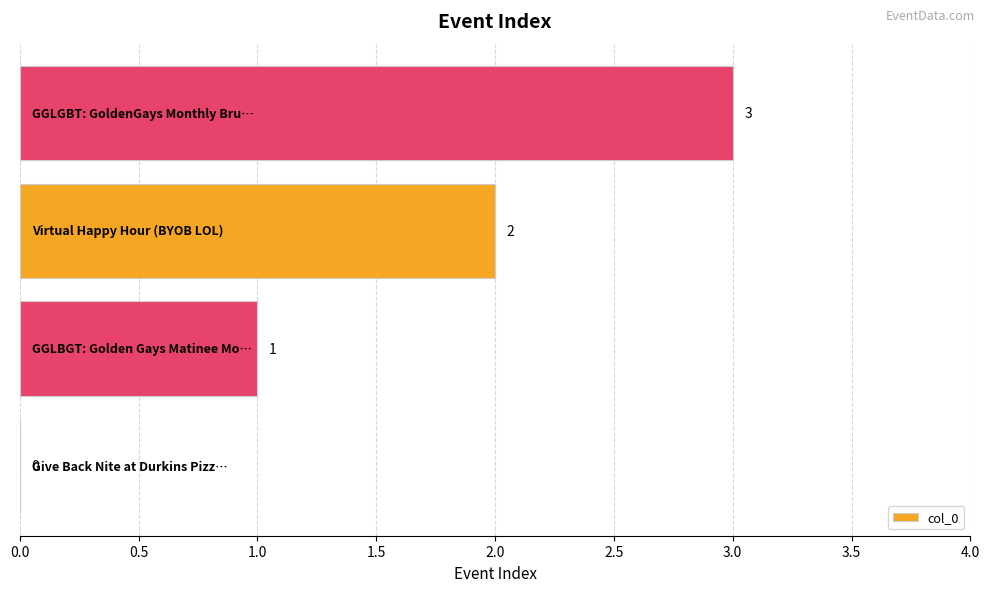

How many values are between 1 and 3?

3